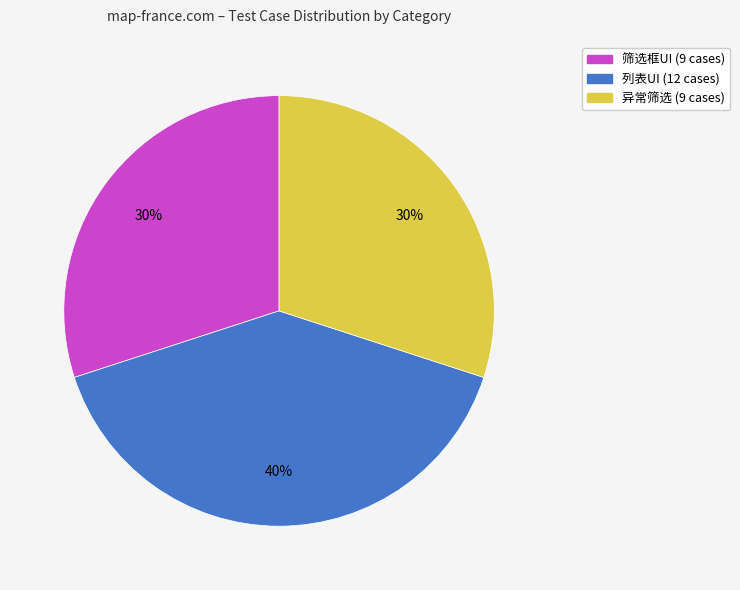

Is the sum of 筛选框UI and 列表UI greater than half?

Yes